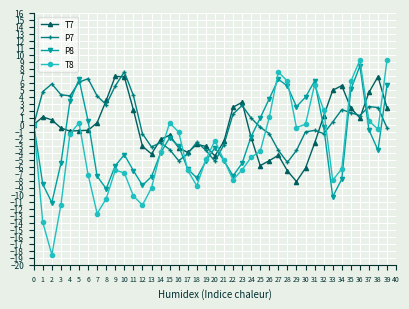

What is the difference between the maximum and minimum values in the T8 series?

27.8